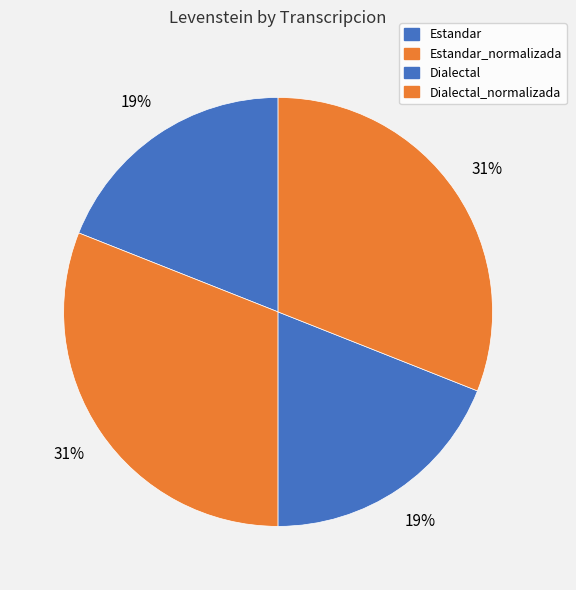

Approximately how many times larger is the value at Estandar compared to Dialectal_normalizada?

0.6